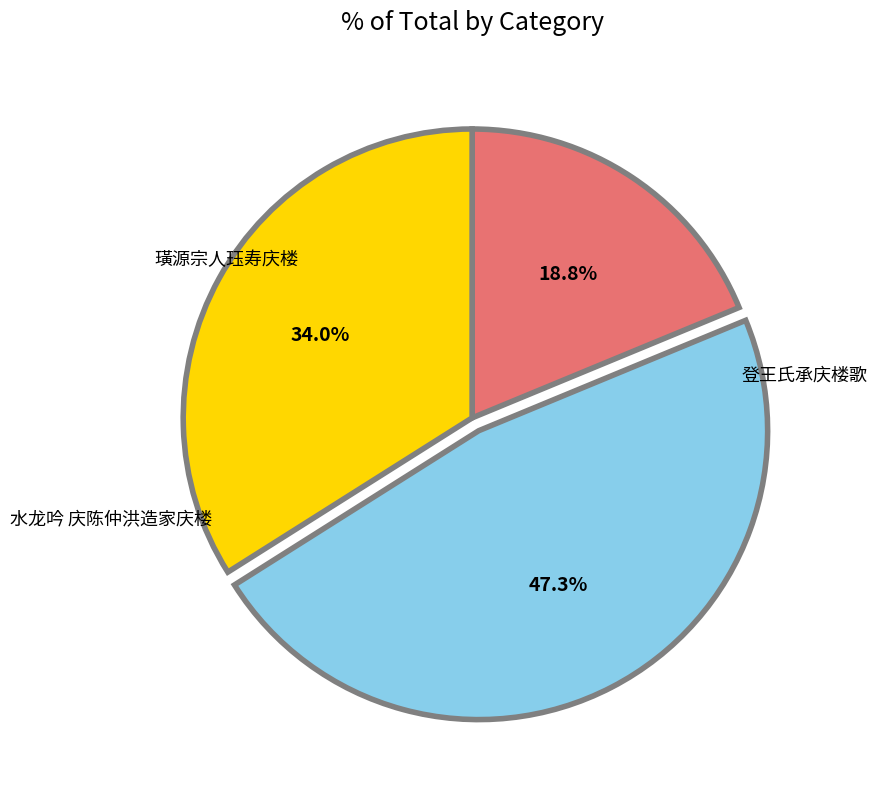

How many slices are in this pie chart?

3